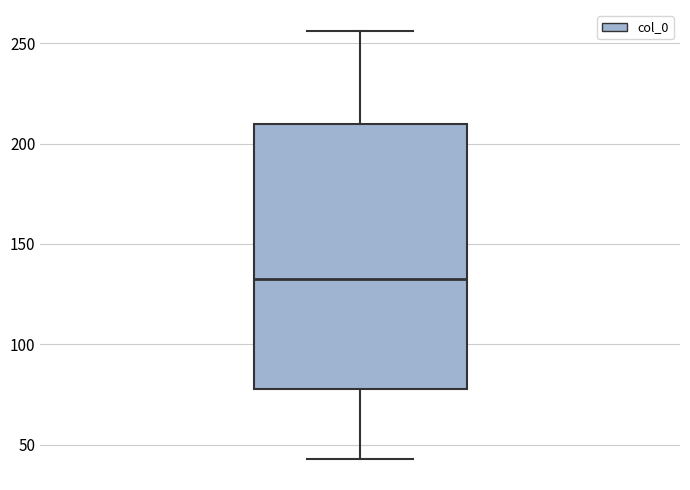

Where is the upper edge of the box on the y-axis? The values are not printed on the chart, so give them approximately, as read against the axis.

210